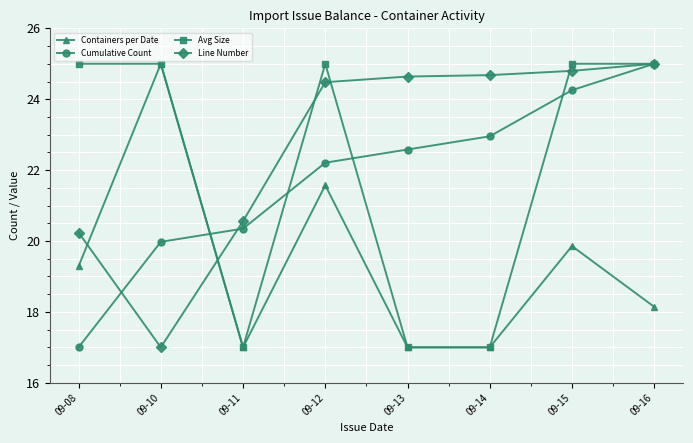

Is this an area chart (filled region under the line)?

No